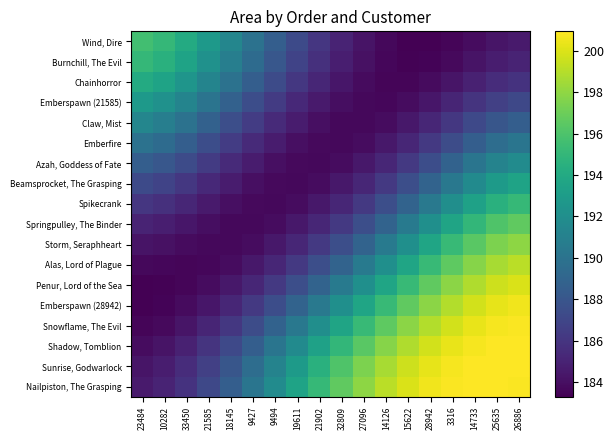

What is the spread (max minus min) of values at 18145?

7.7